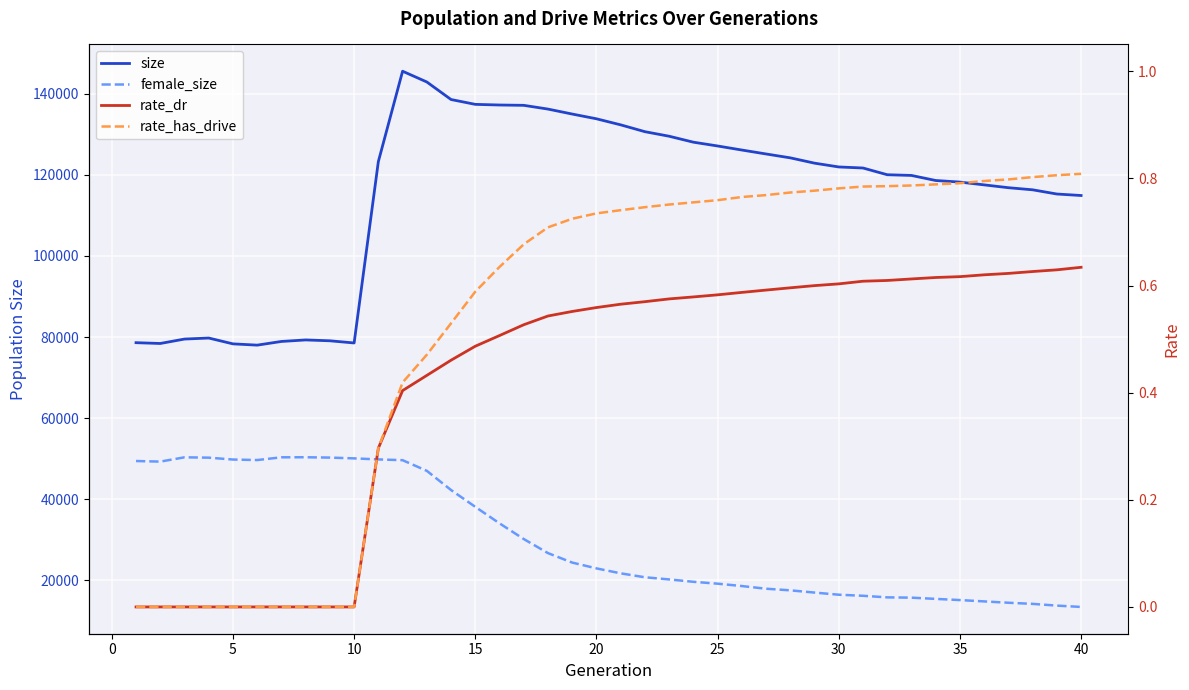

What is the difference between the maximum and minimum values in the female_size series?

36893.0